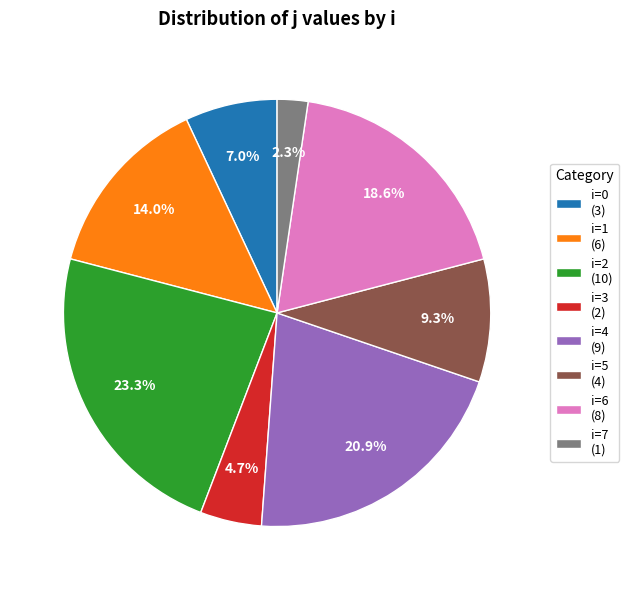

How many slices are in this pie chart?

8